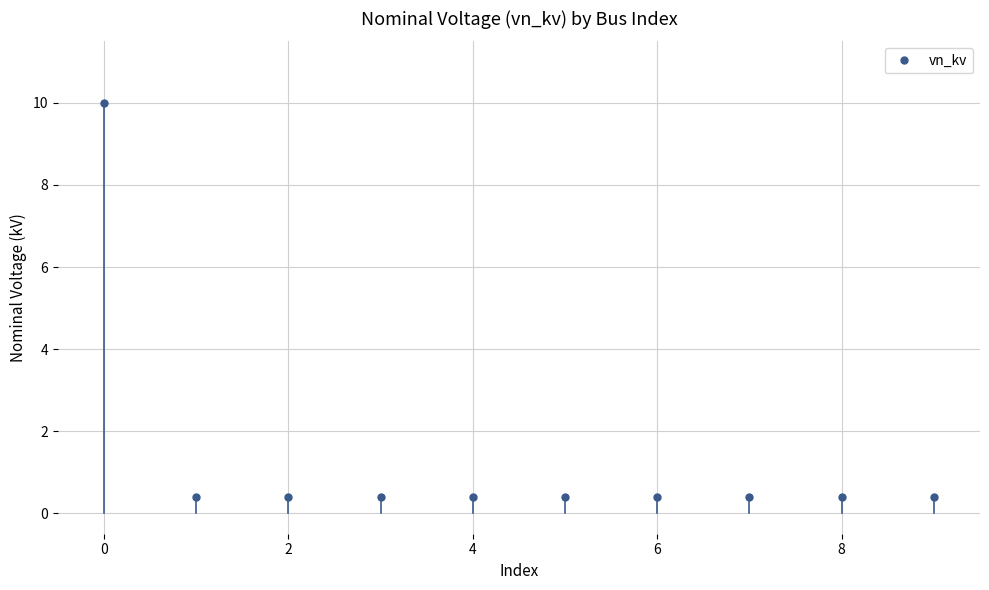

What is the average value?

1.4